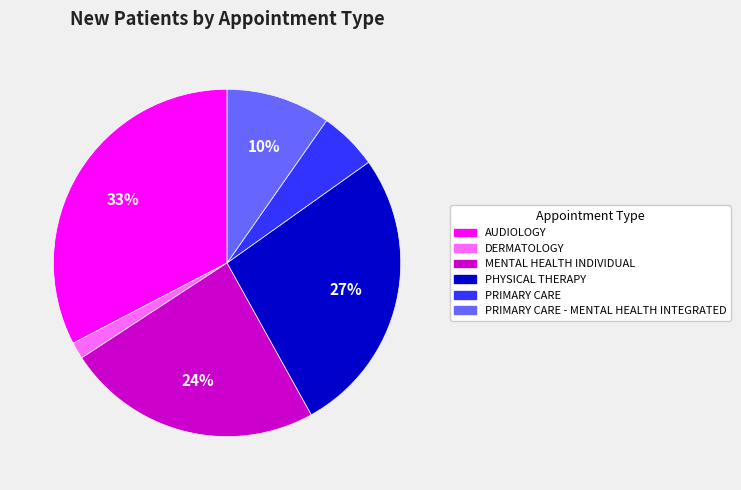

To the nearest percent, what is the average slice percentage?

17%